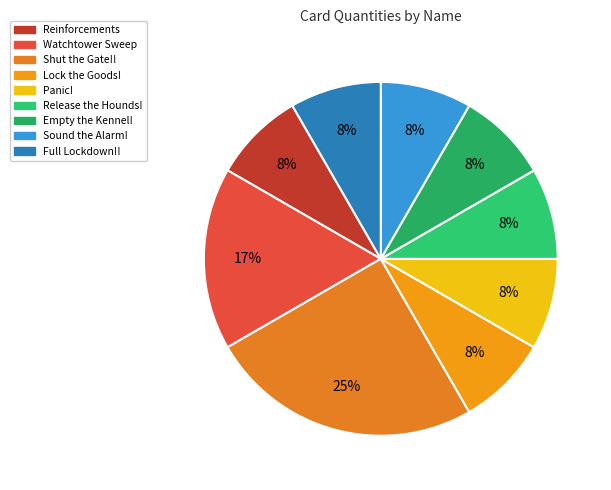

How many segments does this pie chart have?

9